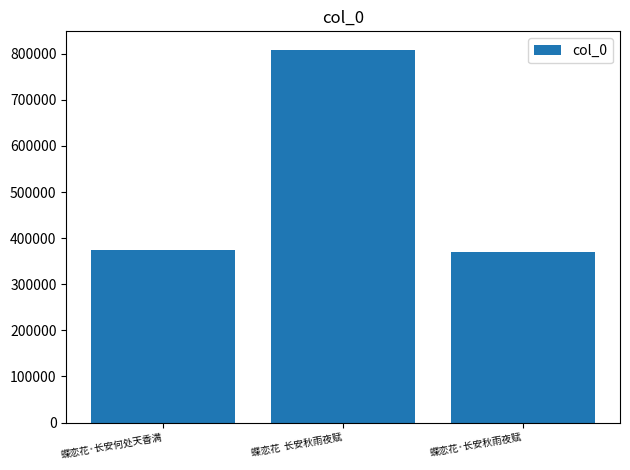

Which has a higher value, 蝶恋花·长安秋雨夜赋 or 蝶恋花  长安秋雨夜赋?

蝶恋花  长安秋雨夜赋